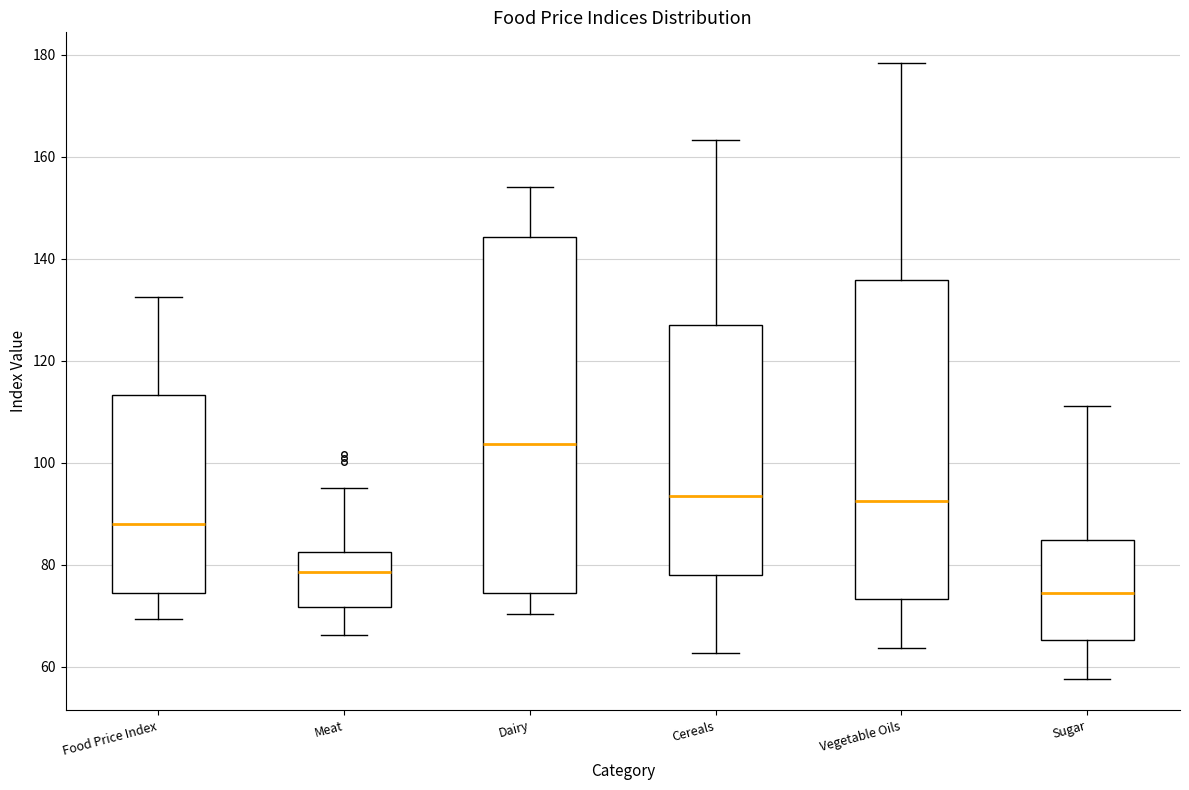

Reading left to right, transcribe this box plot: for each box, give where its median line is, the range the box spans, and where its two whiskers end, as read against the y-axis. The values are not printed on the chart, so give them approximately, as read against the axis.

Food Price Index: median 88, box 74 to 114, whiskers 70 to 132
Meat: median 78, box 72 to 82, whiskers 66 to 96
Dairy: median 104, box 74 to 144, whiskers 70 to 154
Cereals: median 94, box 78 to 128, whiskers 62 to 164
Vegetable Oils: median 92, box 74 to 136, whiskers 64 to 178
Sugar: median 74, box 66 to 84, whiskers 58 to 112